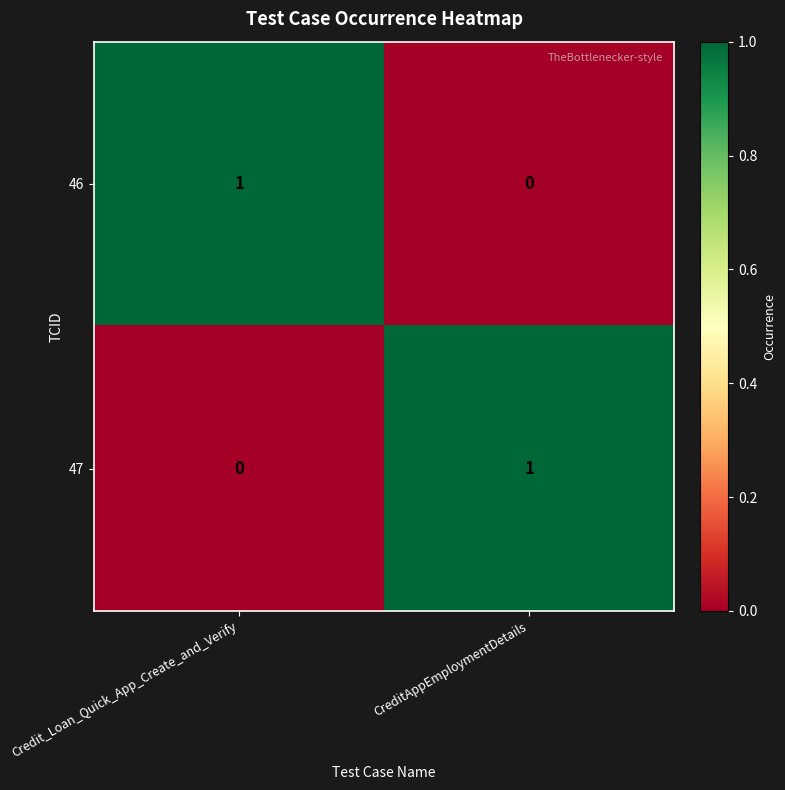

Which category has the lowest value in the 46 series?

CreditAppEmploymentDetails